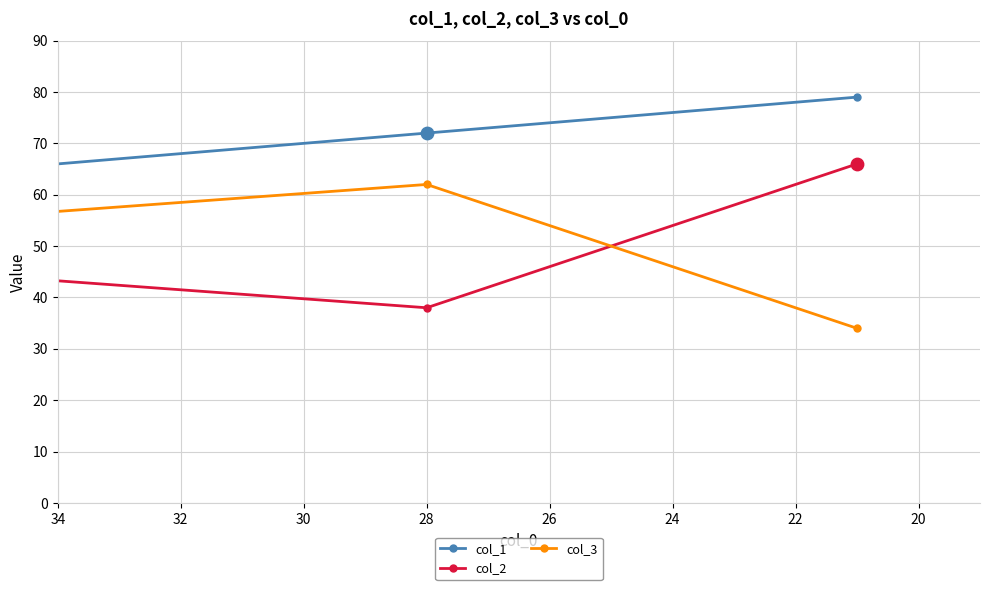

Which series reaches the maximum Y coordinate?

col_1